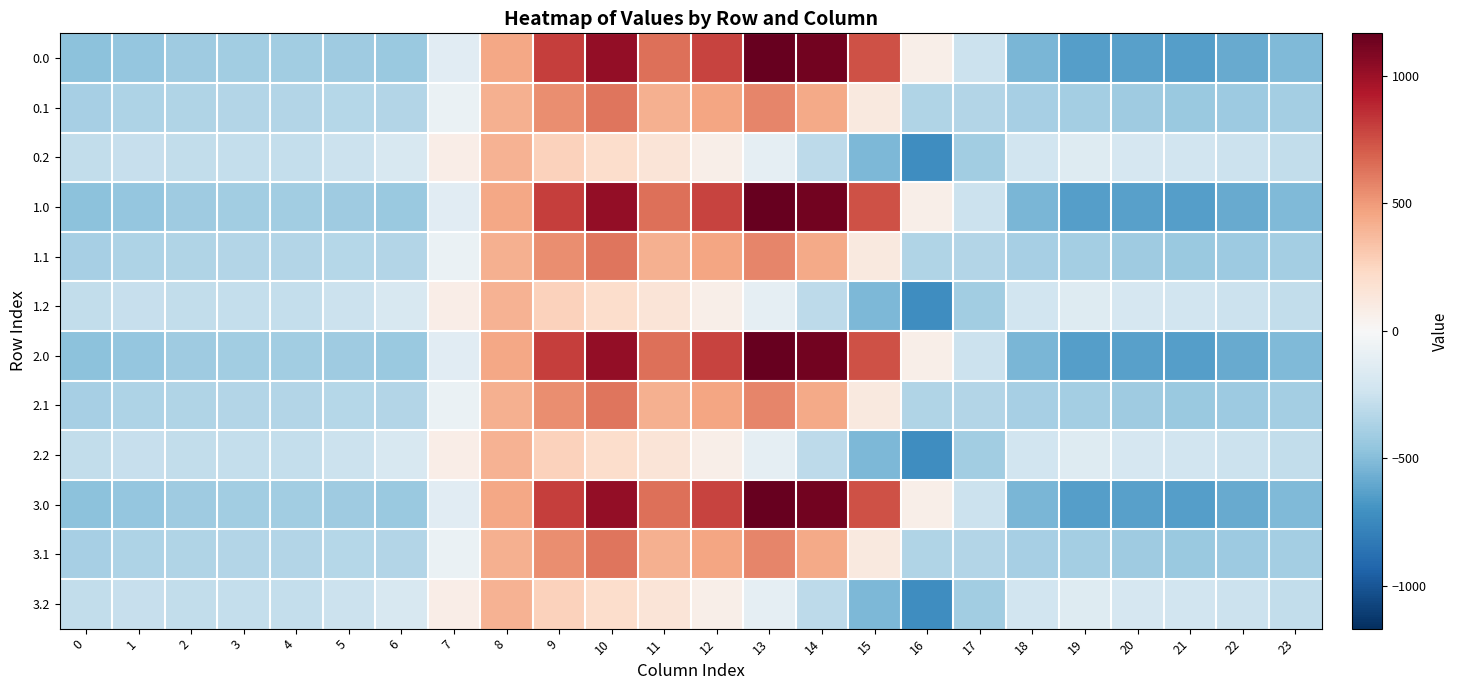

Rank the series at 9 from highest to lowest value.

0.0, 1.0, 2.0, 3.0, 0.1, 1.1, 2.1, 3.1, 0.2, 1.2, 2.2, 3.2